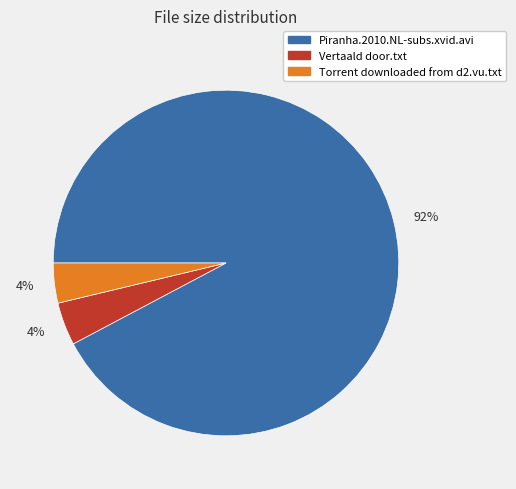

Does any single category account for the majority?

Yes